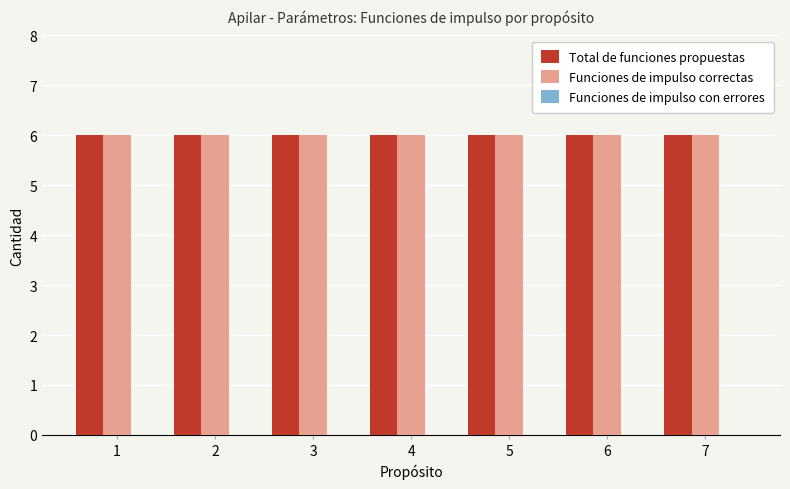

What is the greatest value displayed?

6